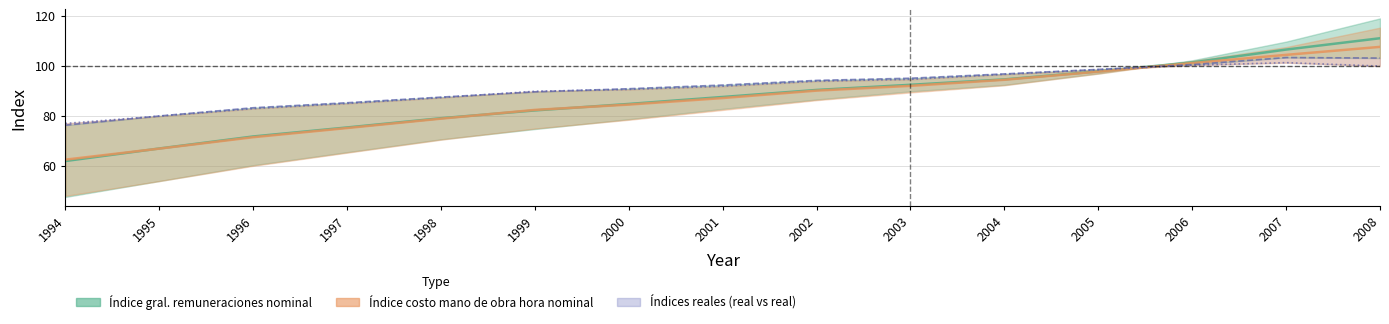

Where is the first local maximum for Índice general de remuneraciones real?

2007